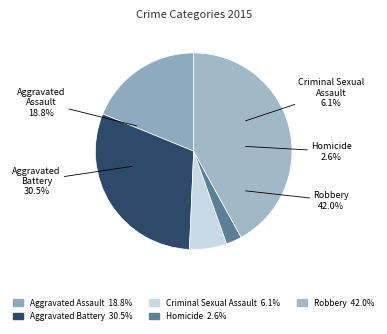

To the nearest percent, what is the combined percentage of Criminal Sexual Assault and Aggravated Battery?

37%